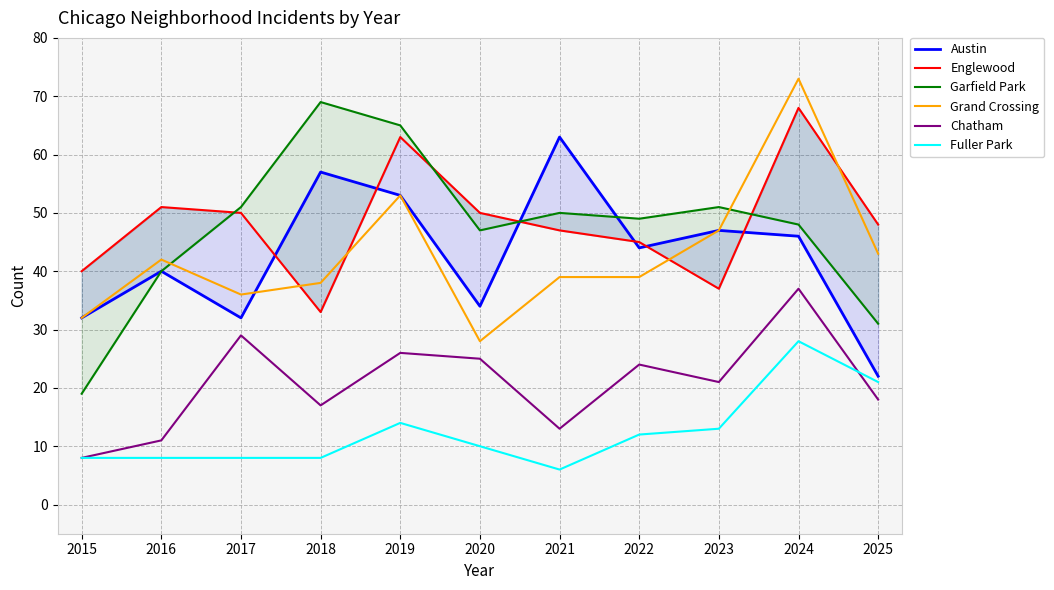

What is the difference between the highest and lowest values at 2021?

57